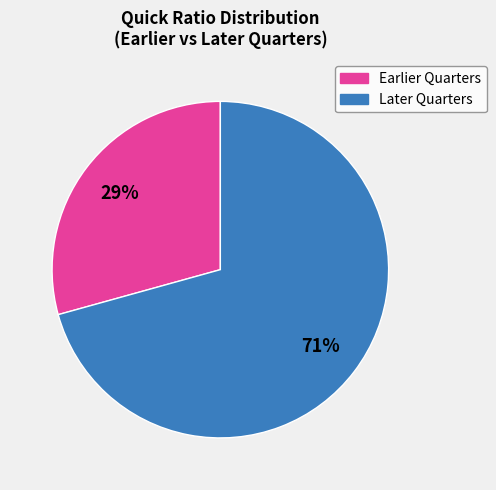

Does any single category account for the majority?

Yes